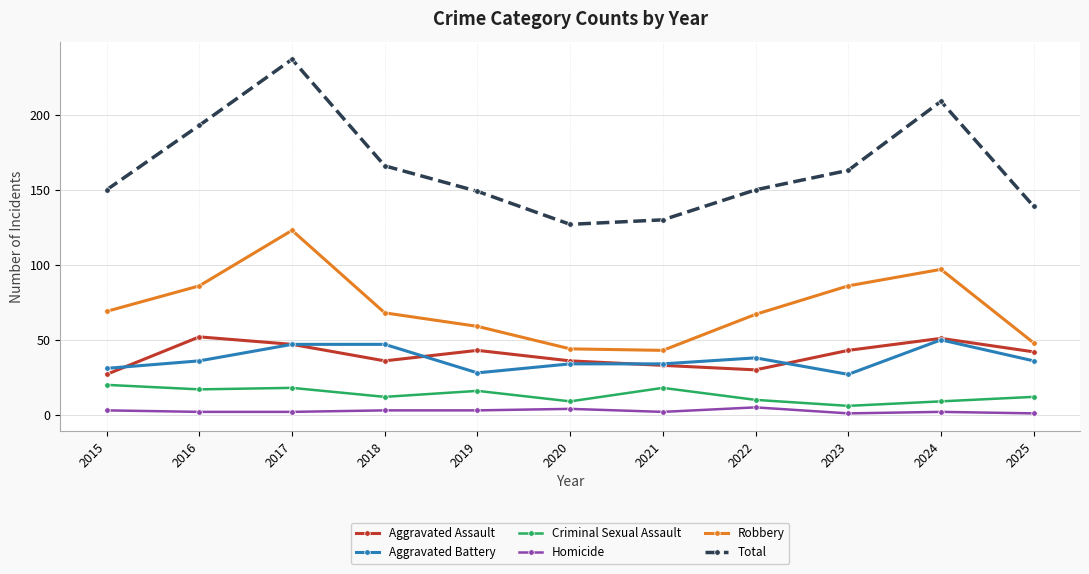

At which category is the sum across all series the highest?

2017